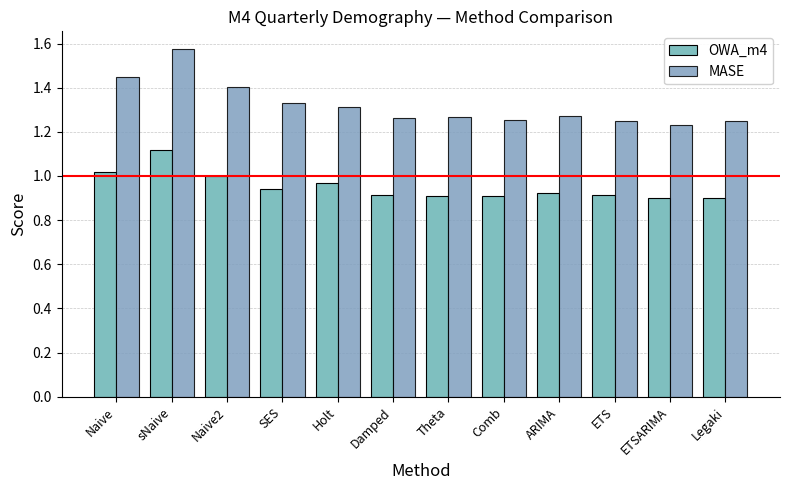

What is the sum of all MASE values?

15.9